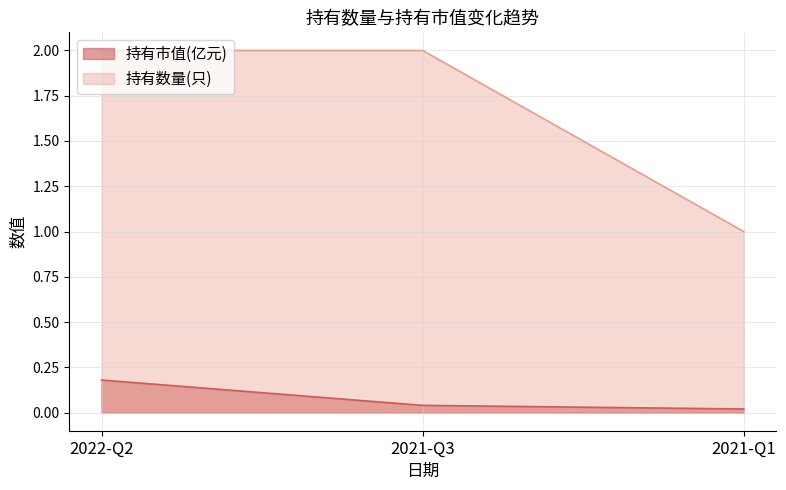

Which series has the largest total across all categories?

持有数量(只)